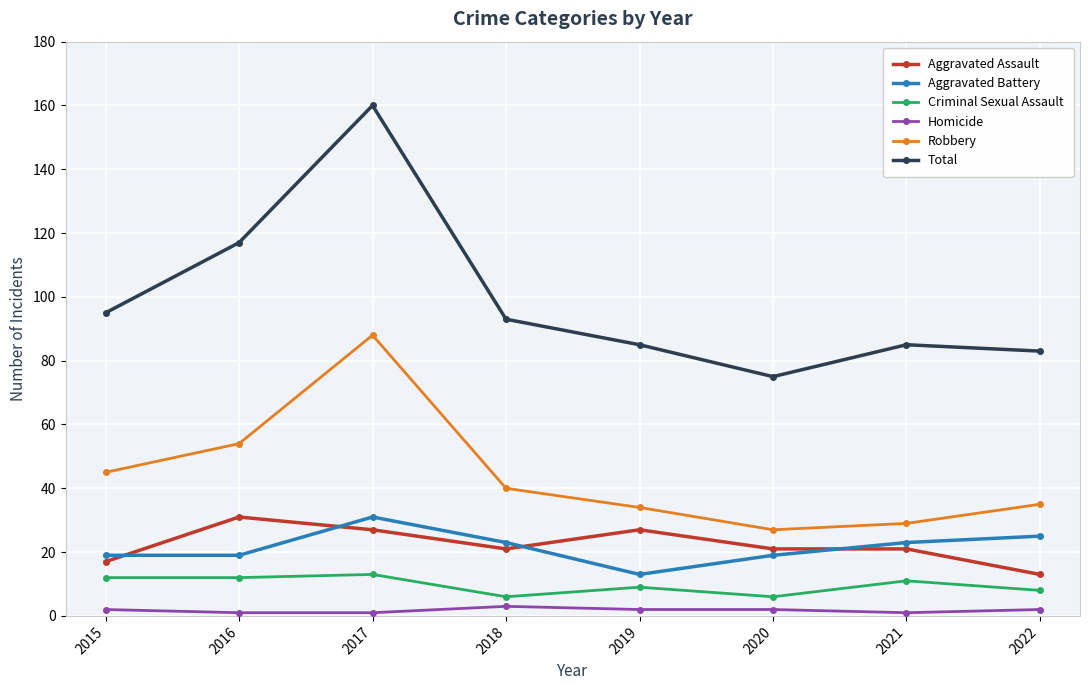

True or false: Total and Aggravated Assault intersect in this chart.

False